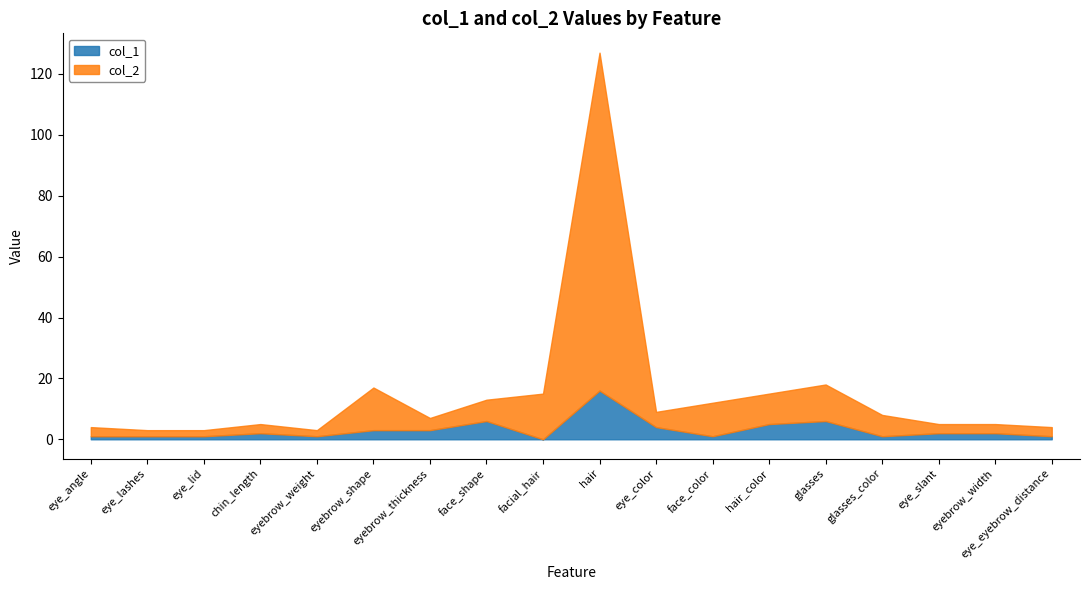

List the series in order of their overall mean, lowest first.

col_1, col_2